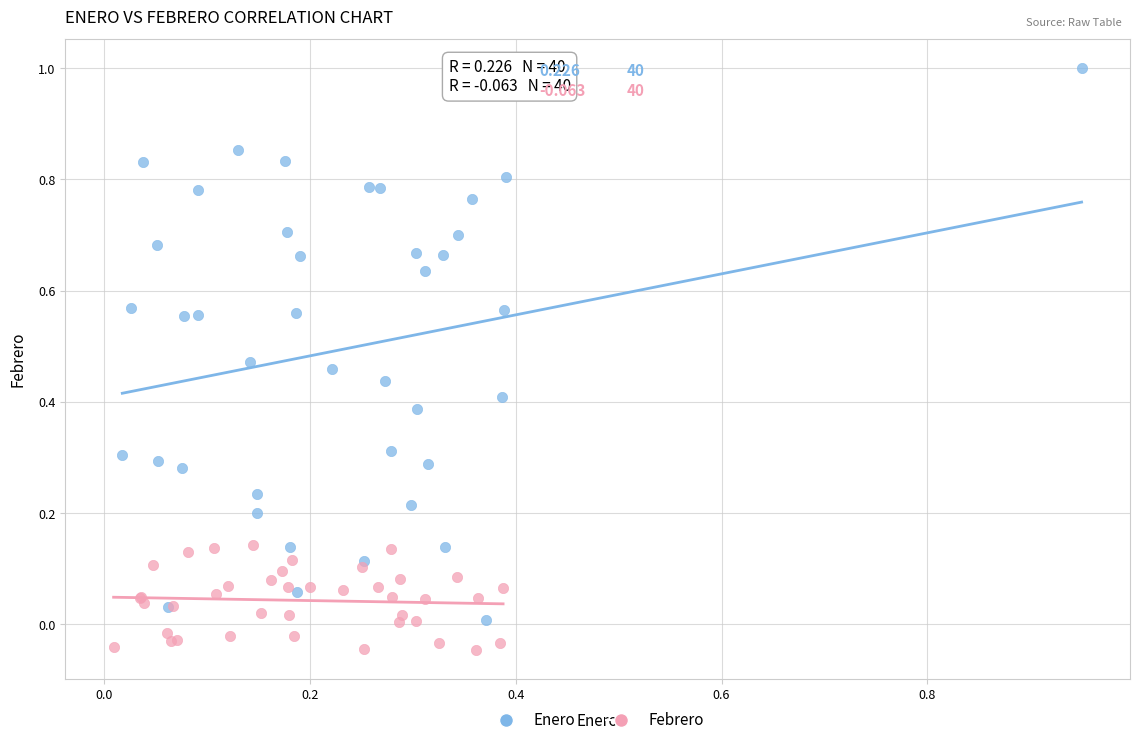

Which series reaches the minimum Y coordinate?

Febrero